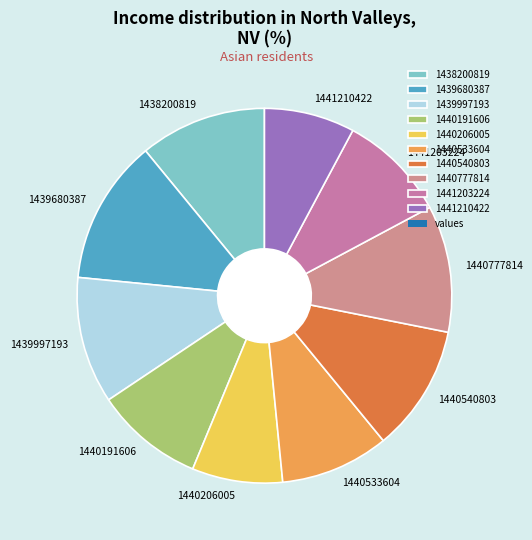

Is it true that 1440206005 is 1% of the pie?

False